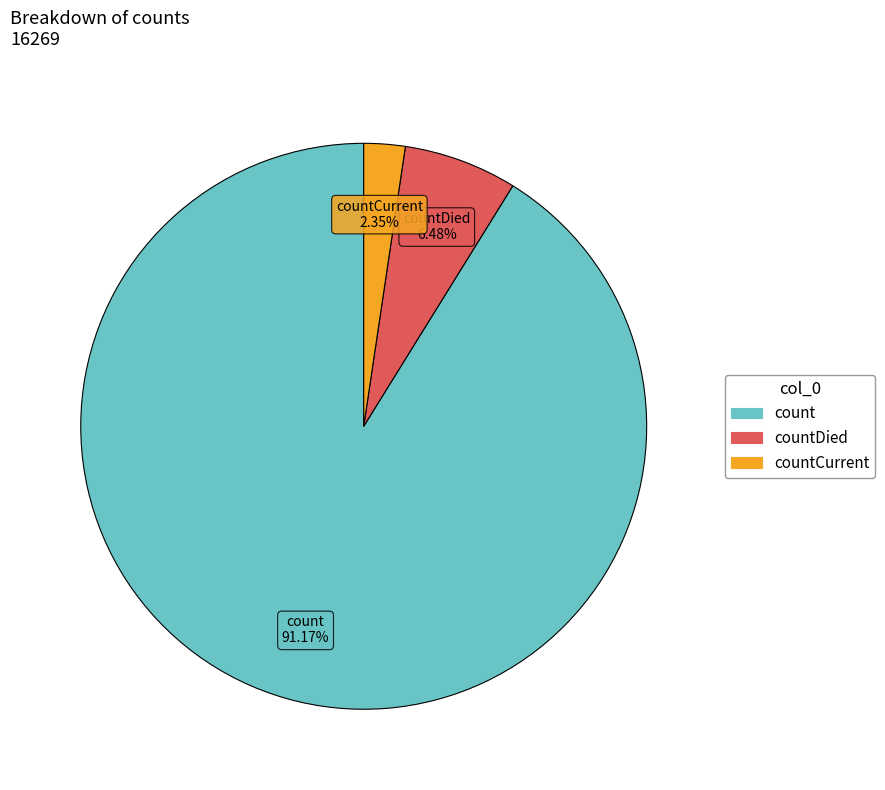

To the nearest percent, what is the difference between the largest and smallest slice percentages?

89%